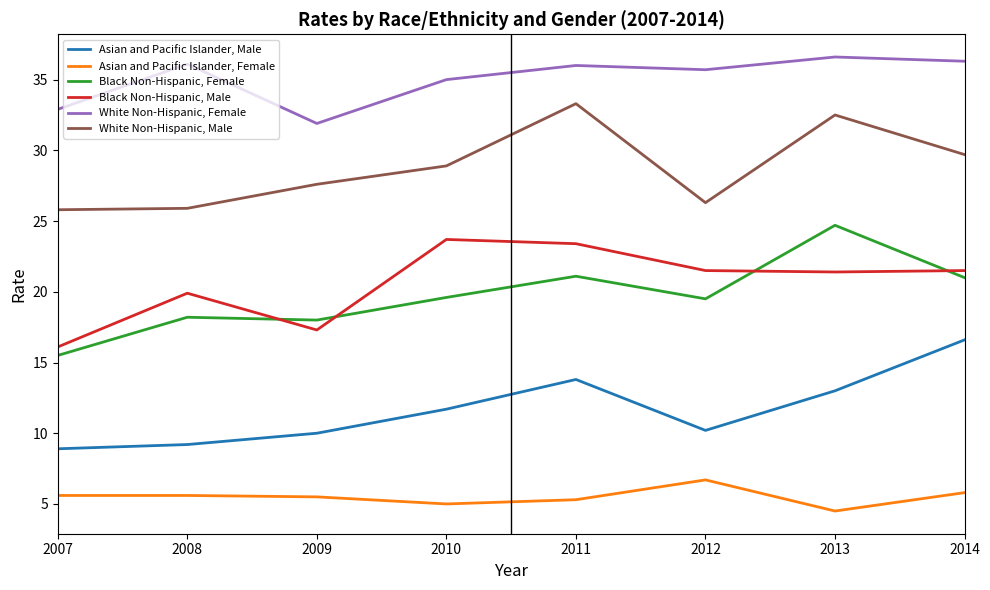

The value of Asian and Pacific Islander, Female at 2008 is 5.6. True or false?

True